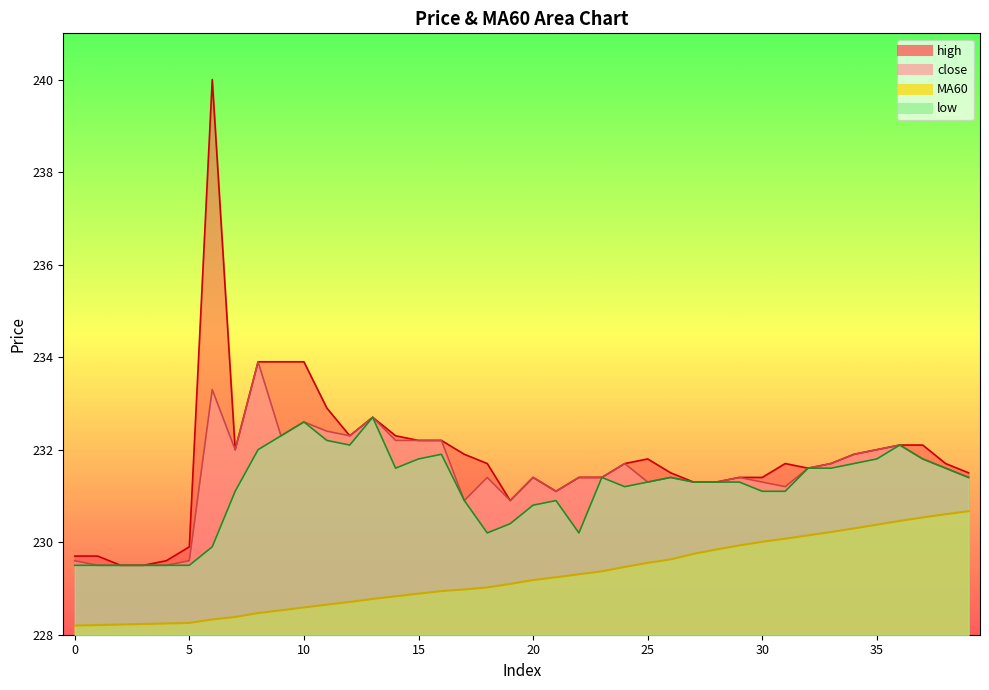

Is it true that low equals 73.5 at 33?

False